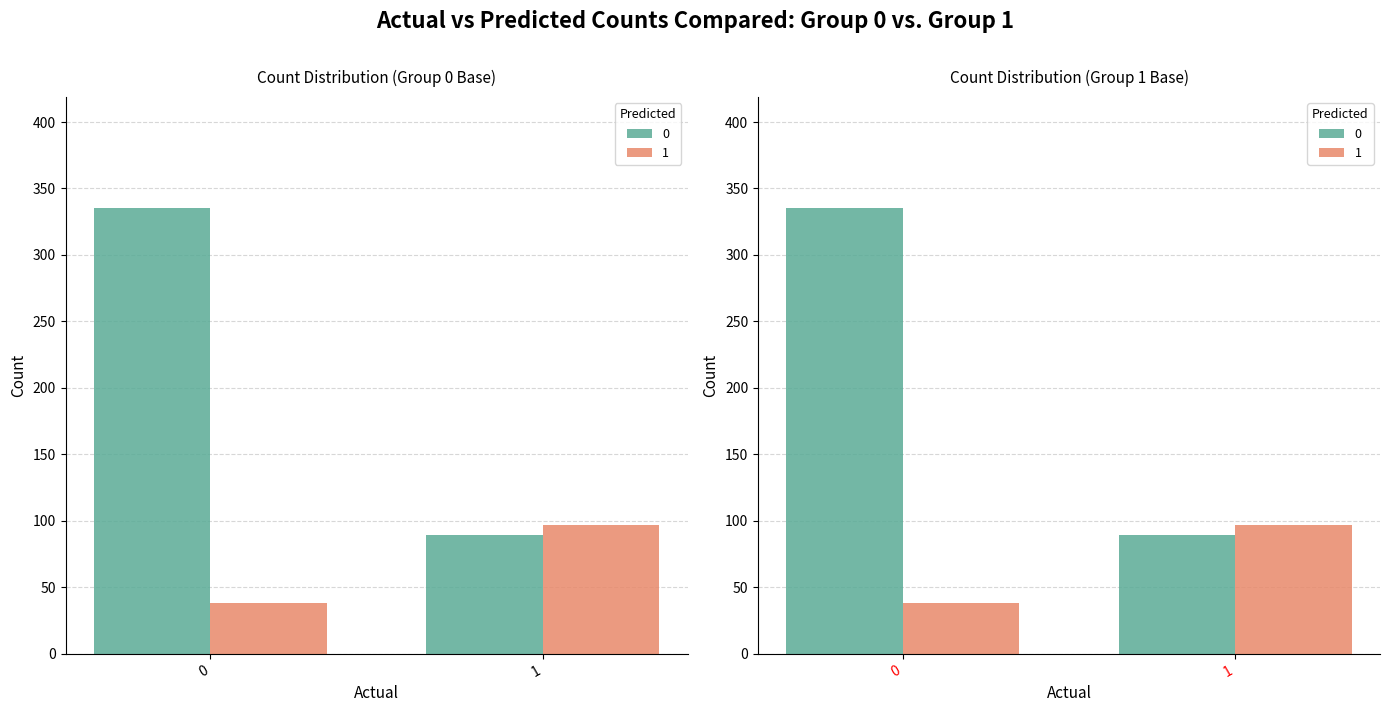

Rank the series at 0 from highest to lowest value.

0, 1